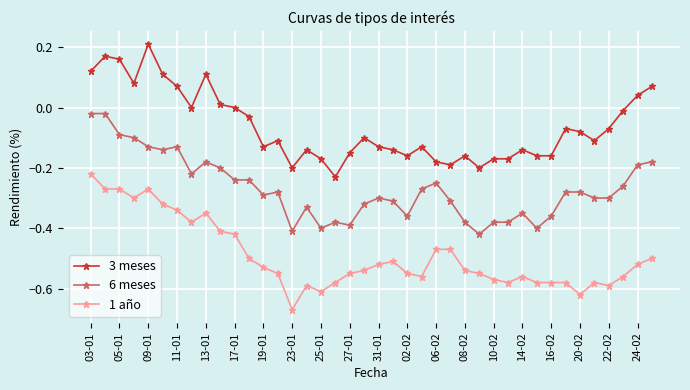

What is the sum of all 3 meses values?

-2.5